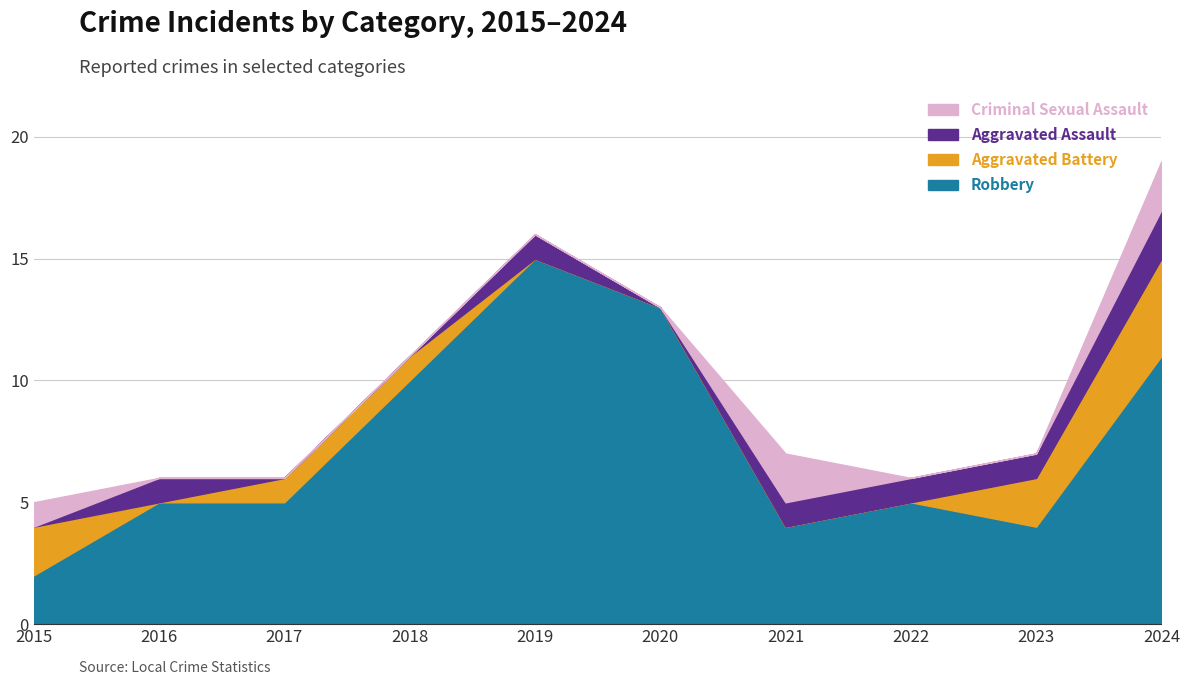

Rank the series by their maximum value, from highest to lowest.

Robbery, Aggravated Battery, Aggravated Assault, Criminal Sexual Assault